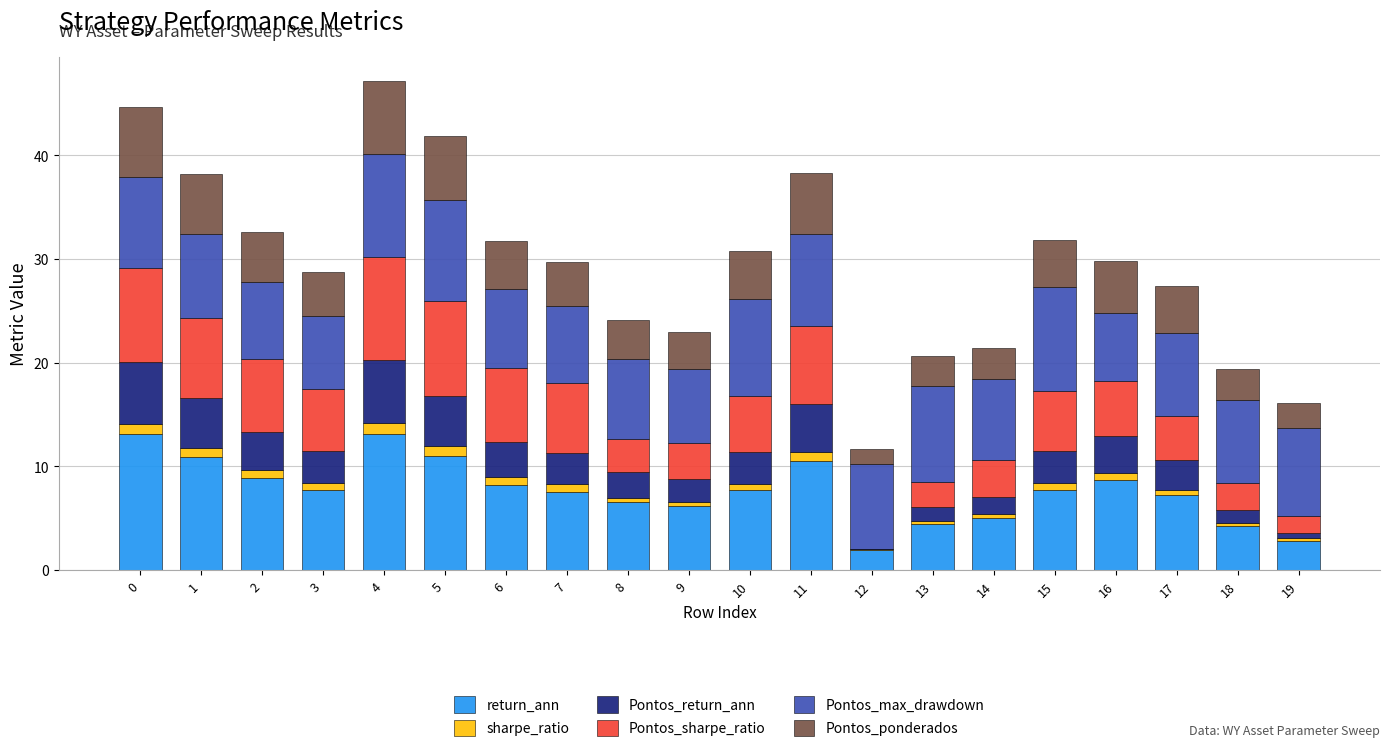

What are all the series names shown in the legend?

return_ann, sharpe_ratio, Pontos_return_ann, Pontos_sharpe_ratio, Pontos_max_drawdown, Pontos_ponderados